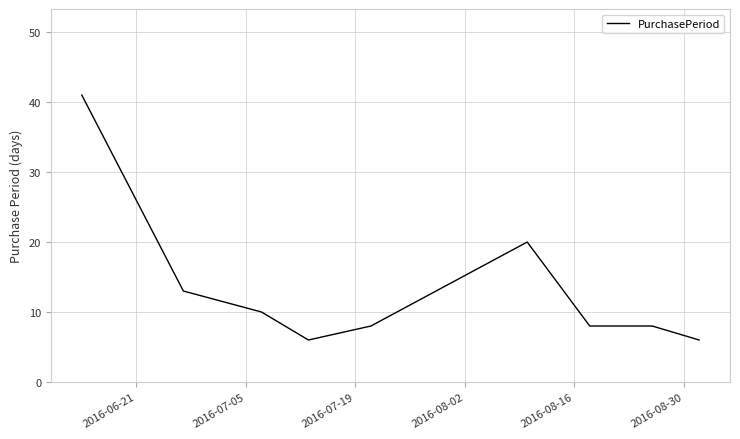

What is the difference between the maximum and minimum values?

35